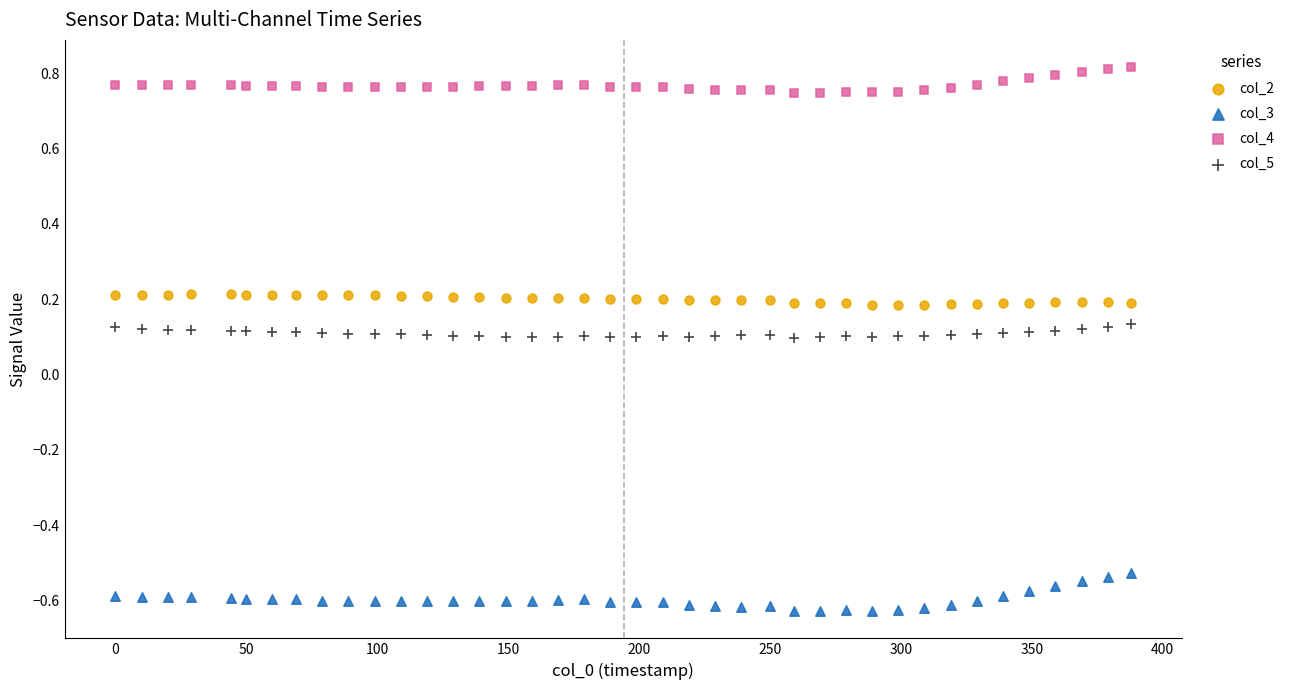

Across all data points, what is the range of Y values (max minus min)?

1.4